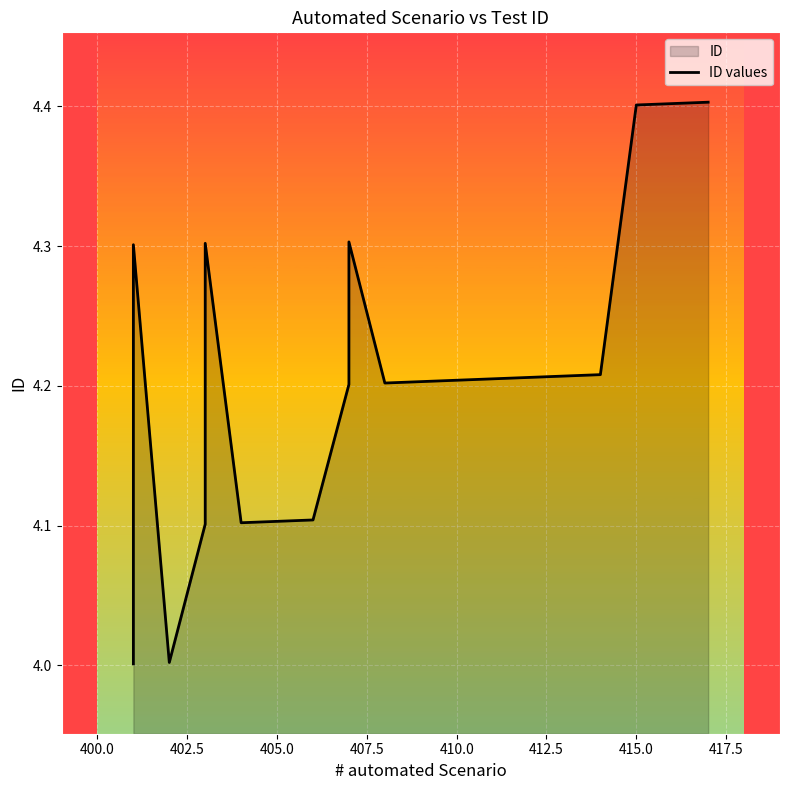

True or false: the data has more than 0 interior local peaks.

True